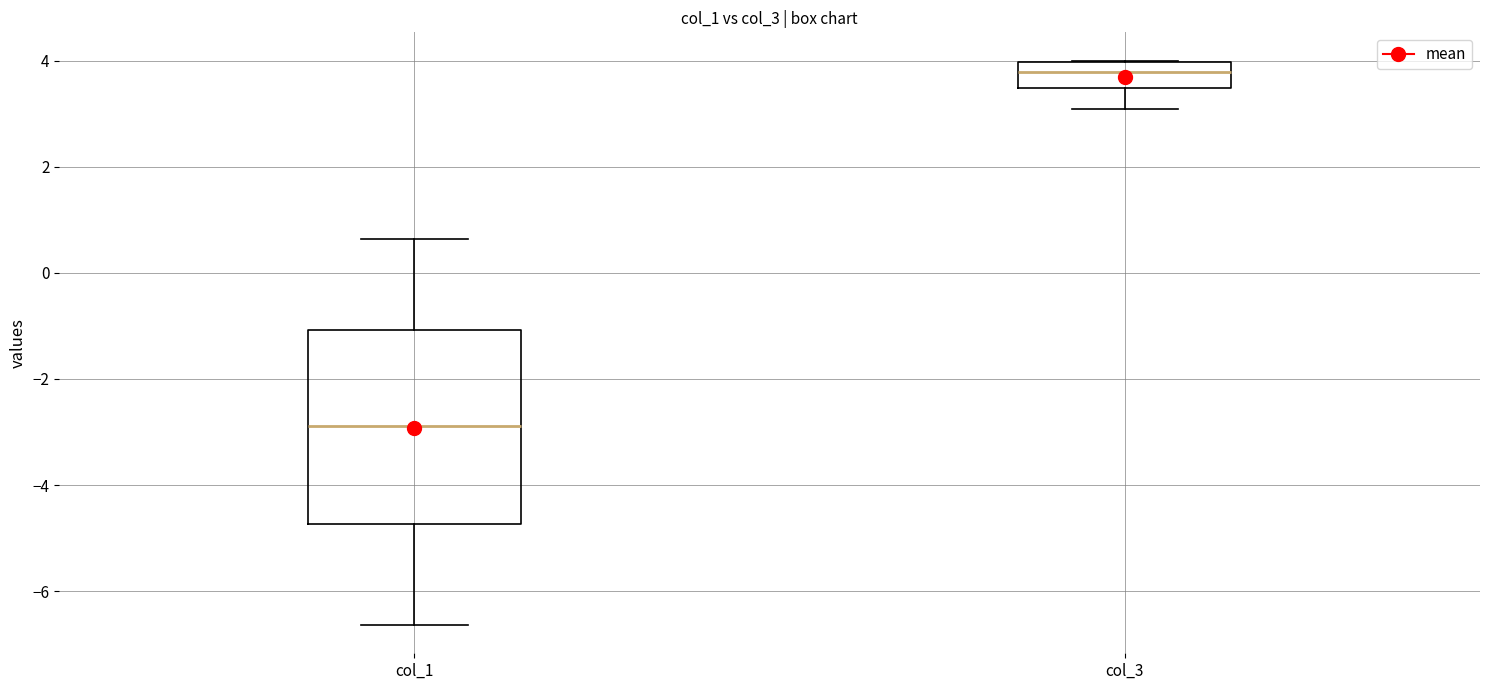

Reading left to right, transcribe this box plot: for each box, give where its median line is, the range the box spans, and where its two whiskers end, as read against the y-axis. The values are not printed on the chart, so give them approximately, as read against the axis.

col_1: median -2.8, box -4.8 to -1.0, whiskers -6.6 to 0.6
col_3: median 3.8, box 3.4 to 4.0, whiskers 3.0 to 4.0